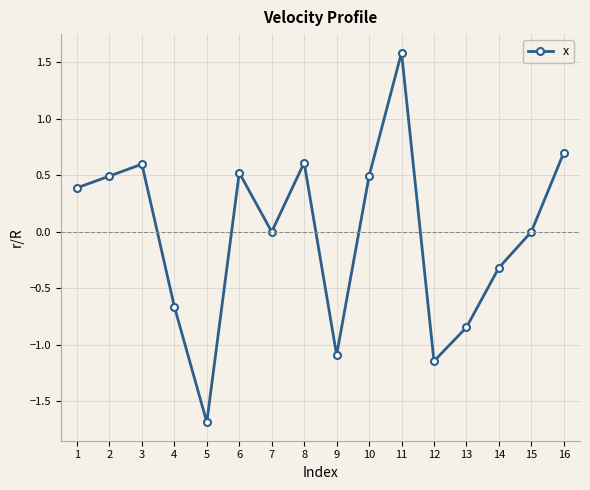

What value does the data have at 2?

0.5